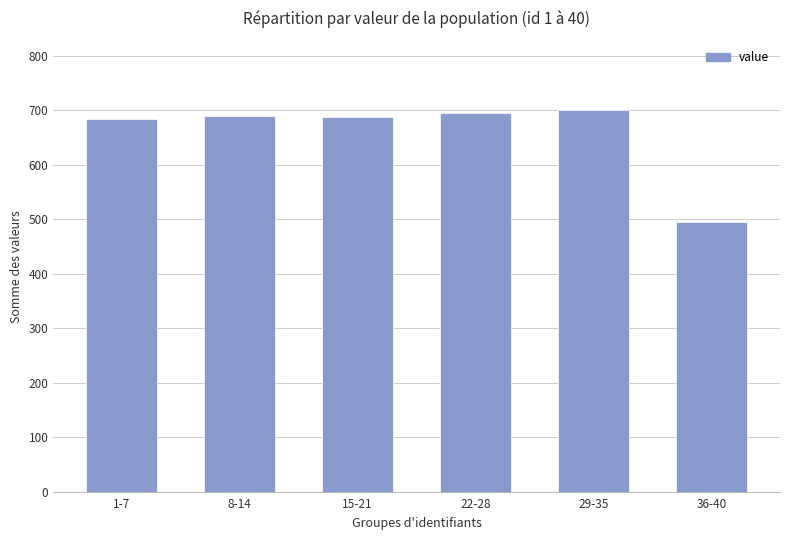

At which category does the chart reach its minimum across all series?

36-40